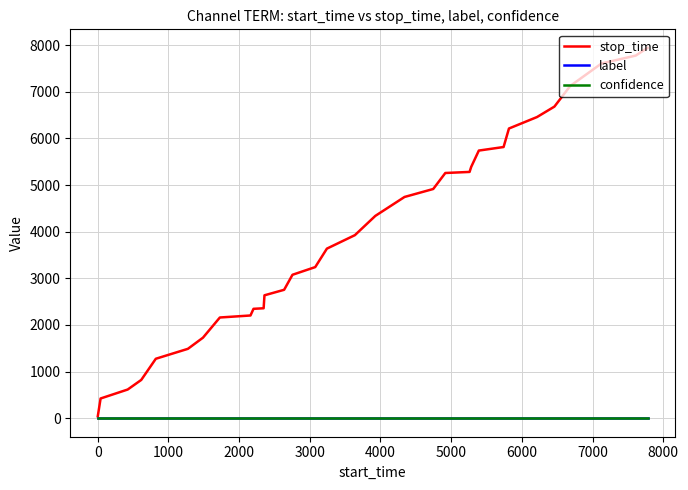

What are all the series names shown in the legend?

stop_time, label, confidence